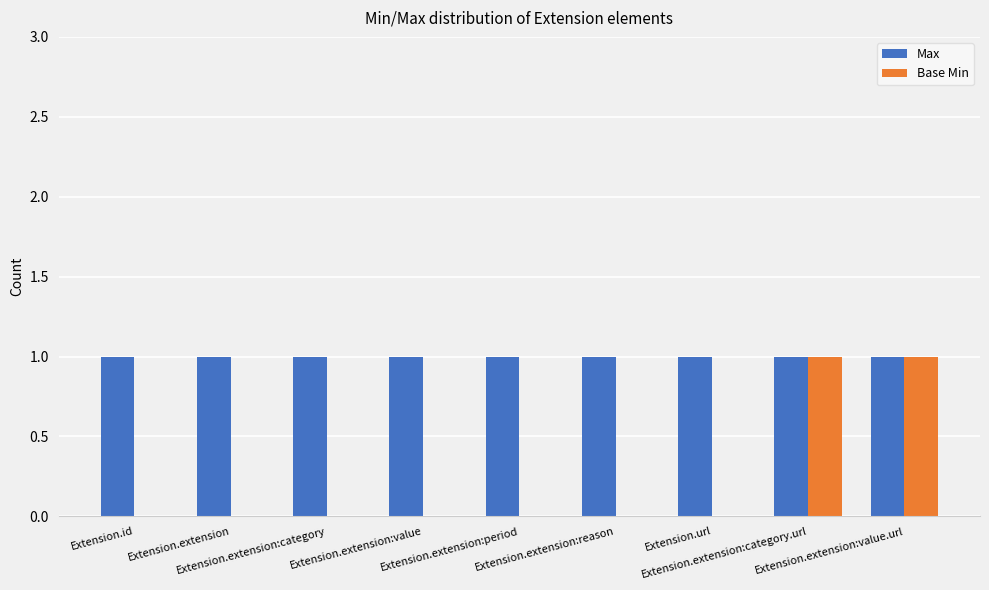

Is the value of Base Min at Extension.extension:reason greater than the value of Max at Extension.extension?

No